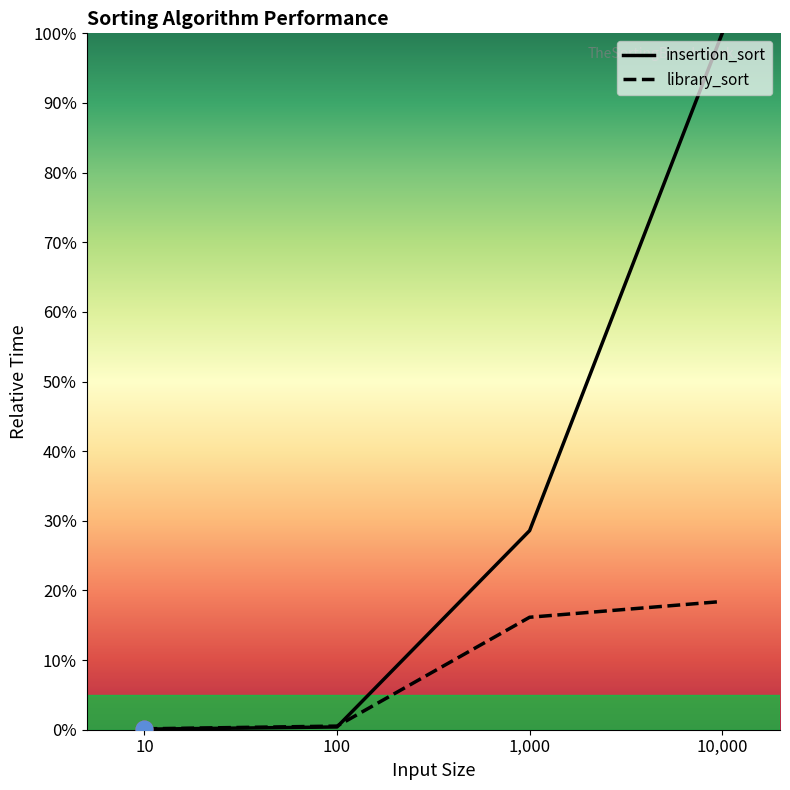

Rank the series at 1,000 from lowest to highest value.

library_sort, insertion_sort